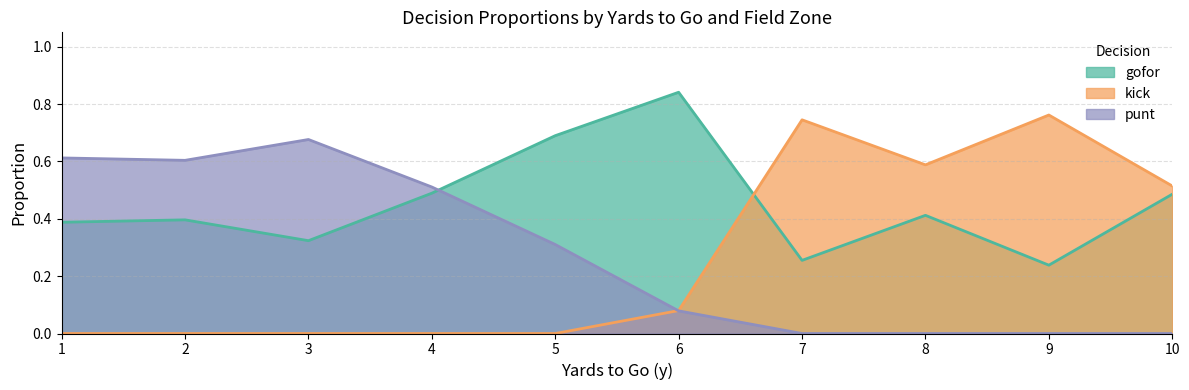

Rank the series by their maximum value, from highest to lowest.

gofor, kick, punt